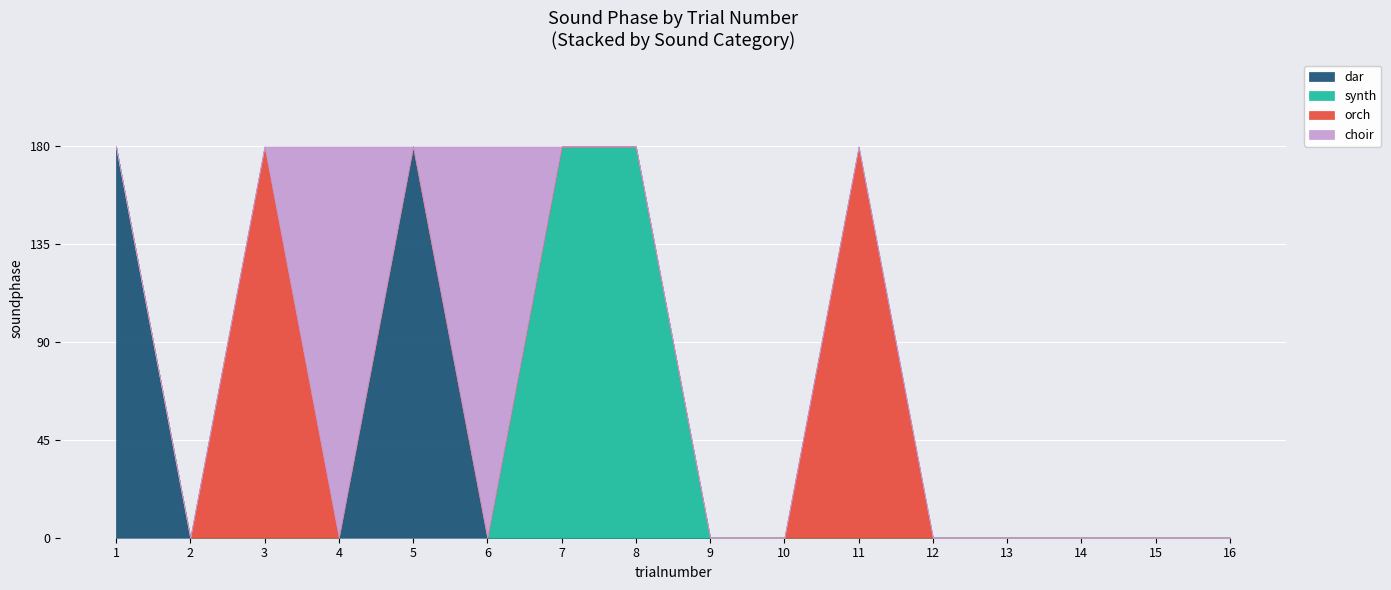

What is the maximum value for dar?

180